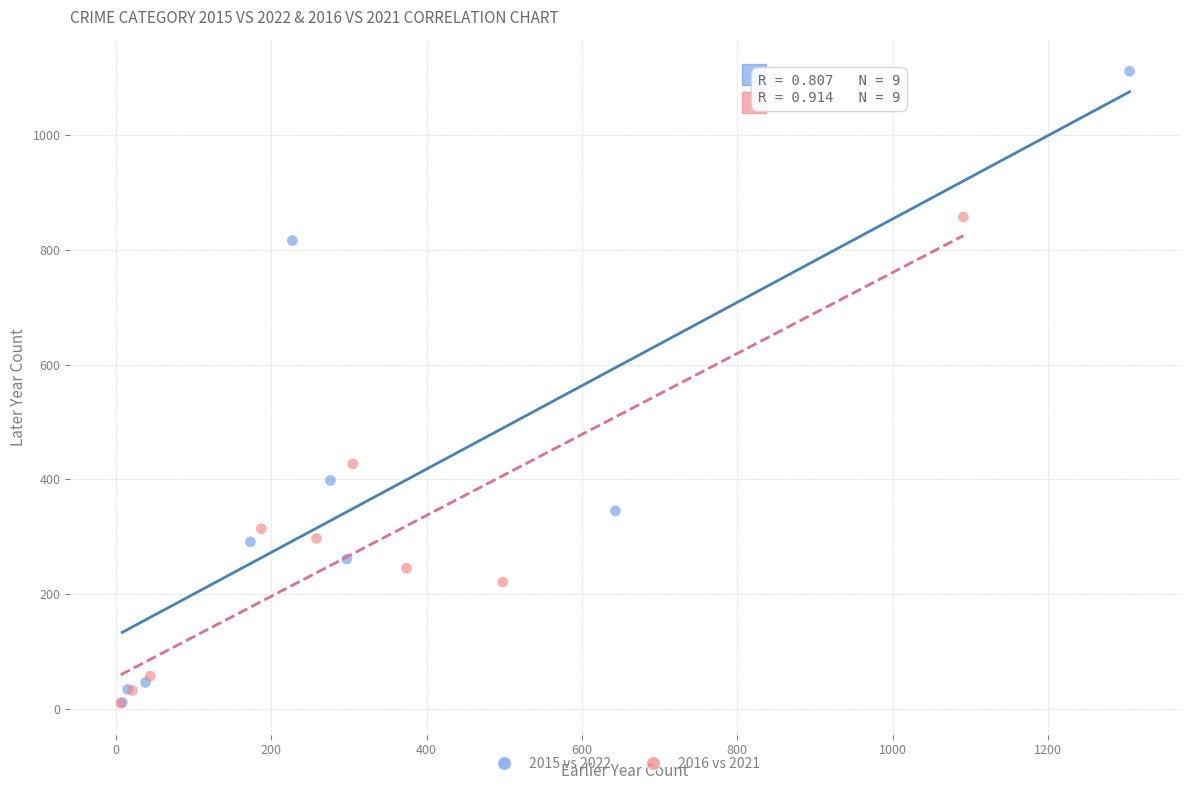

Which series has the widest spread of Y values?

2015 vs 2022